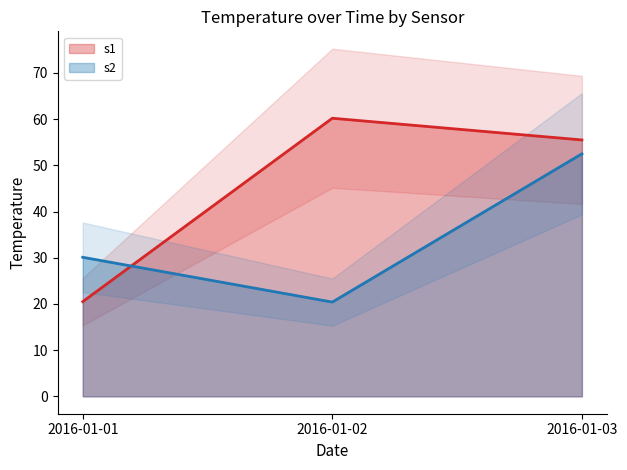

List the labels in order of s1 value, smallest first.

2016-01-01, 2016-01-03, 2016-01-02